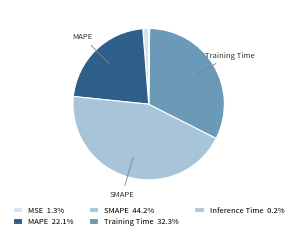

What is the smallest slice in the pie chart?

Inference Time